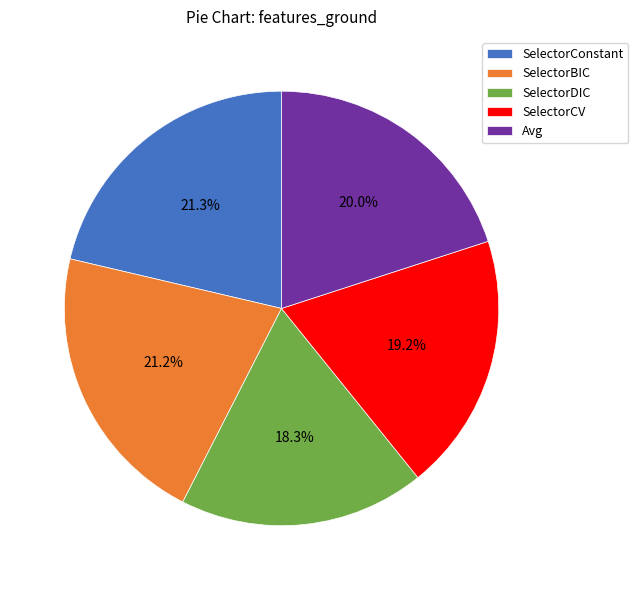

Which category has the smallest portion of the pie?

SelectorDIC